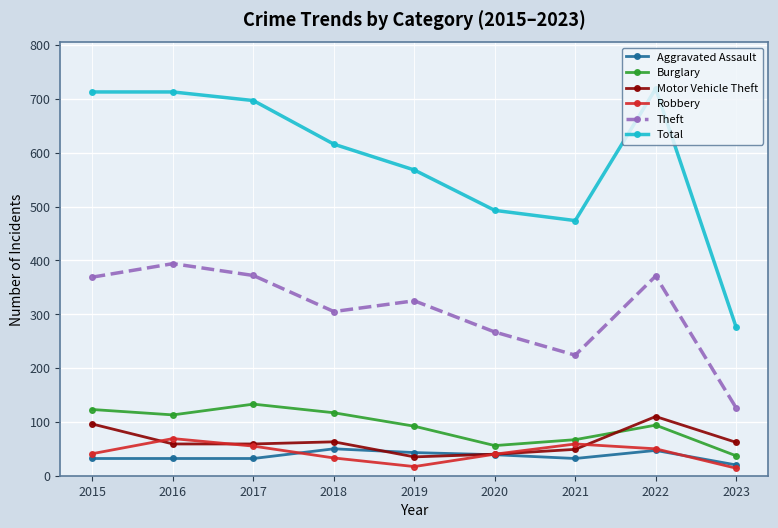

The Aggravated Assault series shows 47 at 2022. True or false?

True